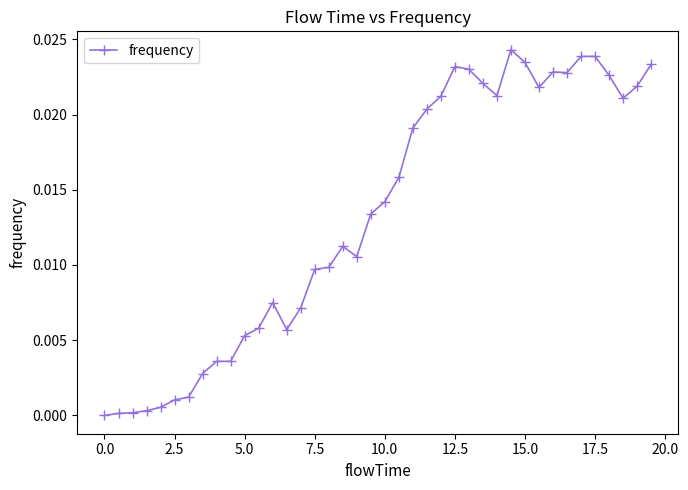

True or false: the data has more than 2 interior local peaks.

True